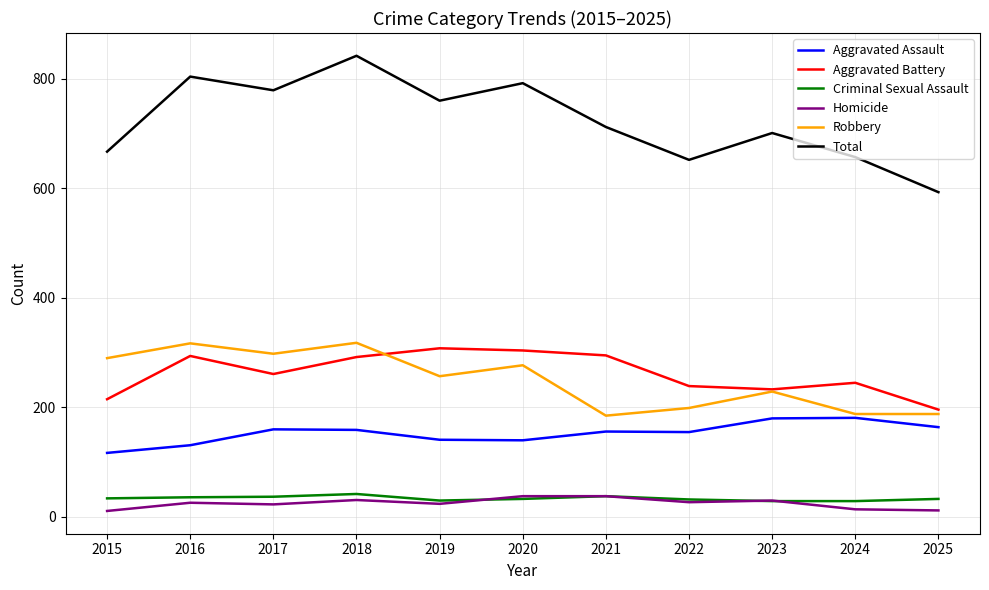

Which series has the widest spread of values?

Total